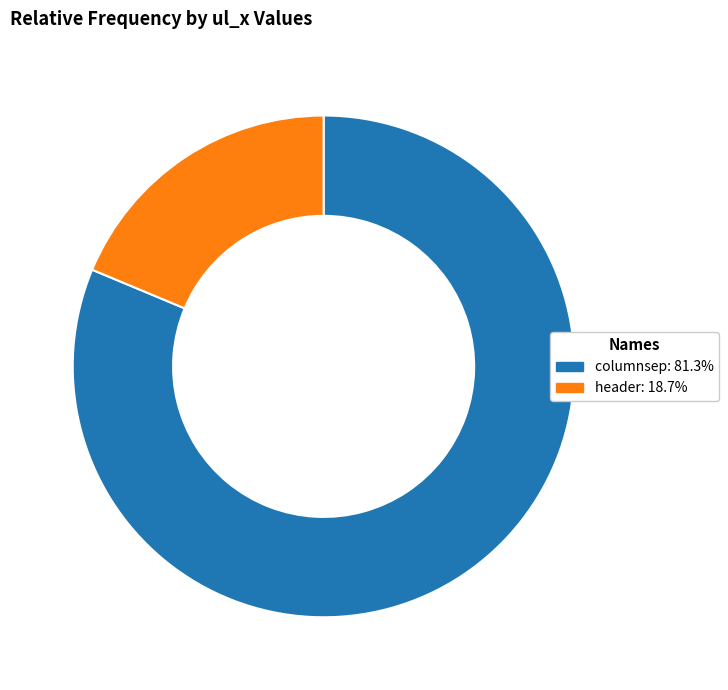

Rank the categories by value from highest to lowest.

columnsep, header